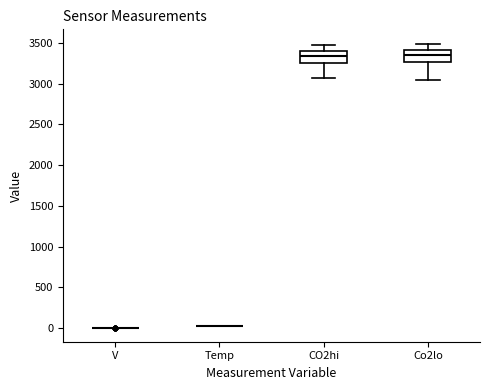

Reading left to right, transcribe this box plot: for each box, give where its median line is, the range the box spans, and where its two whiskers end, as read against the y-axis. The values are not printed on the chart, so give them approximately, as read against the axis.

V: box collapsed to a line at 0, whiskers 0 to 0
Temp: box collapsed to a line at 50, whiskers 50 to 50
CO2hi: median 3350, box 3250 to 3400, whiskers 3050 to 3450
Co2lo: median 3350, box 3250 to 3400, whiskers 3050 to 3500